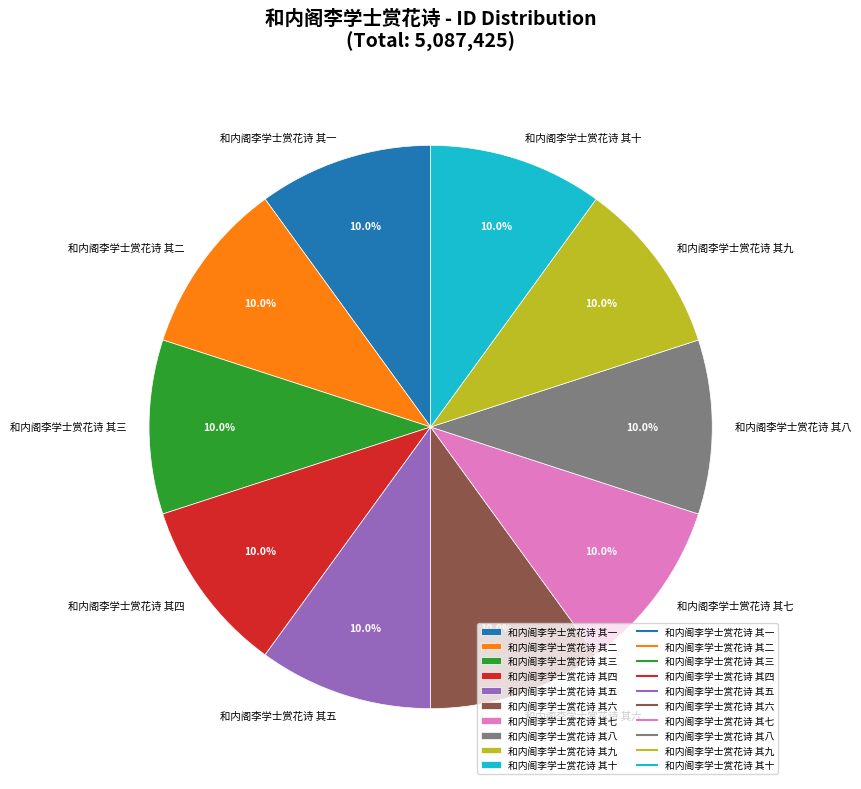

What percentage do 和内阁李学士赏花诗 其三 and 和内阁李学士赏花诗 其九 together represent?

20.0%